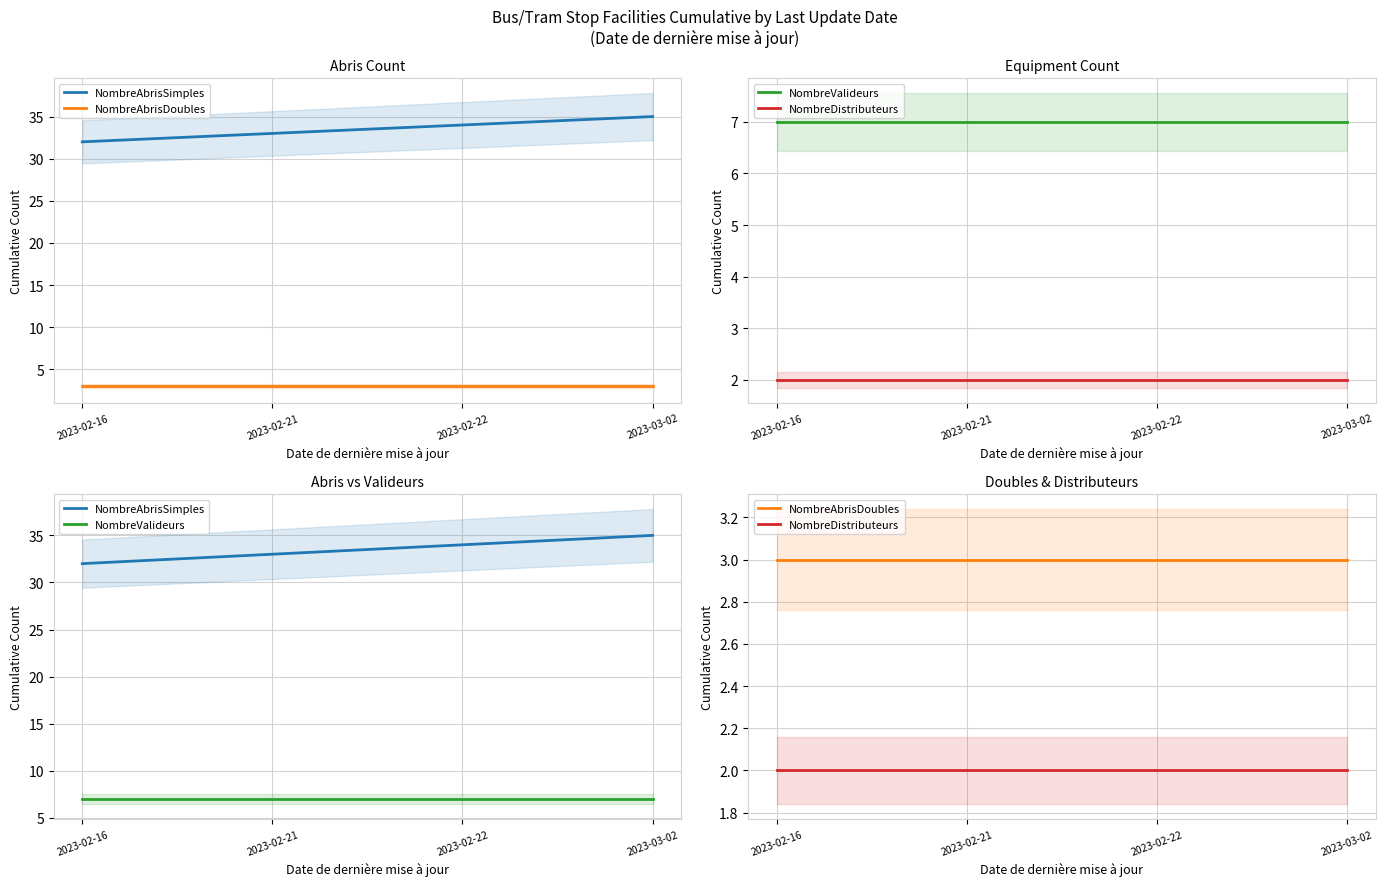

What is the sum of the NombreAbrisDoubles values at 2023-02-22 and 2023-02-21?

6